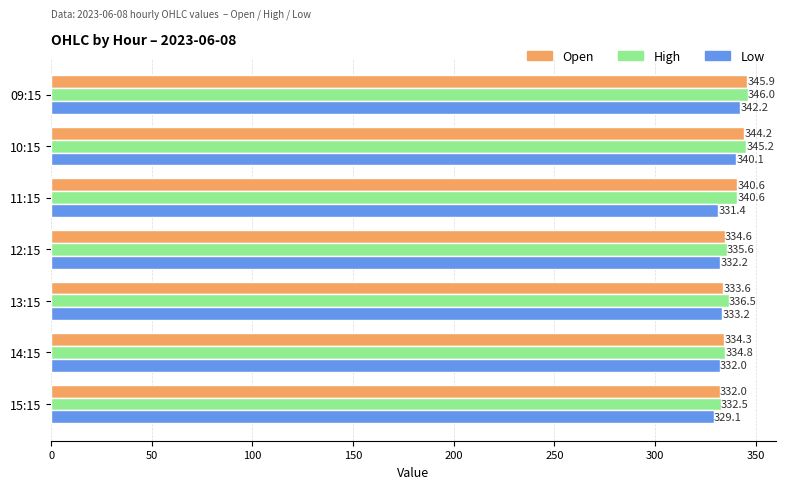

Is the value of High at 11:15 greater than the value of Open at 14:15?

Yes